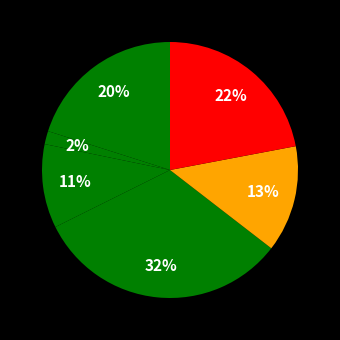

To the nearest percent, what is the average slice percentage?

17%